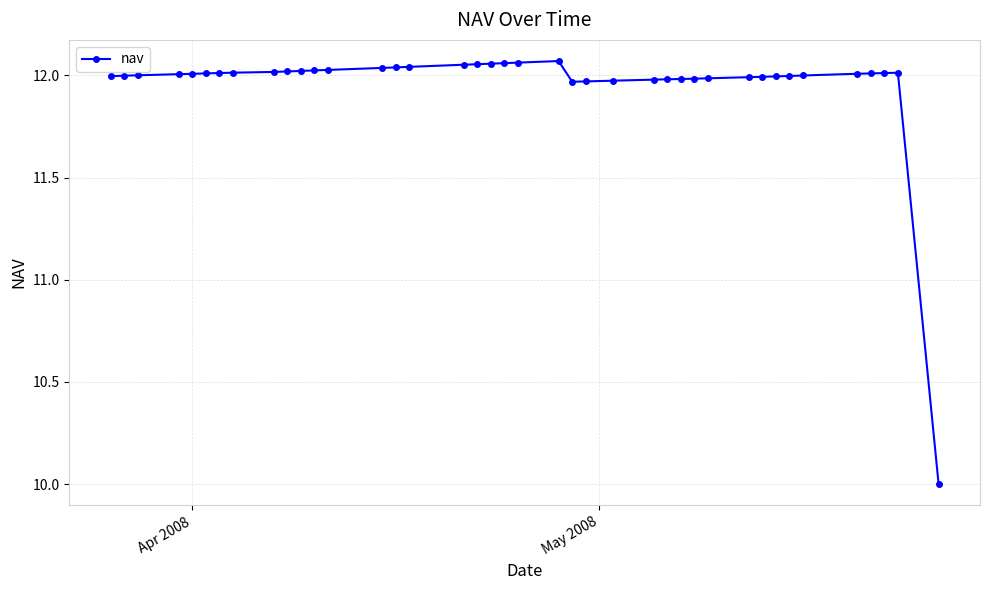

What is the sum of all values?

478.5